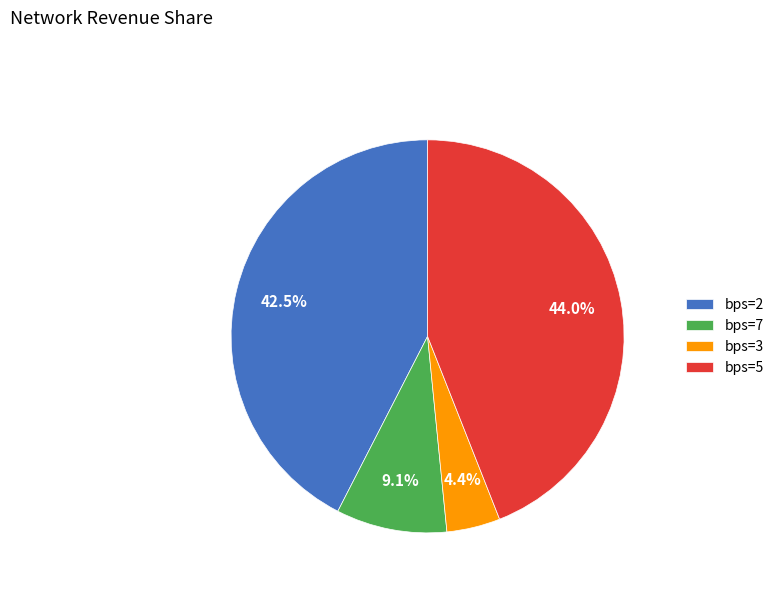

How many segments does this pie chart have?

4